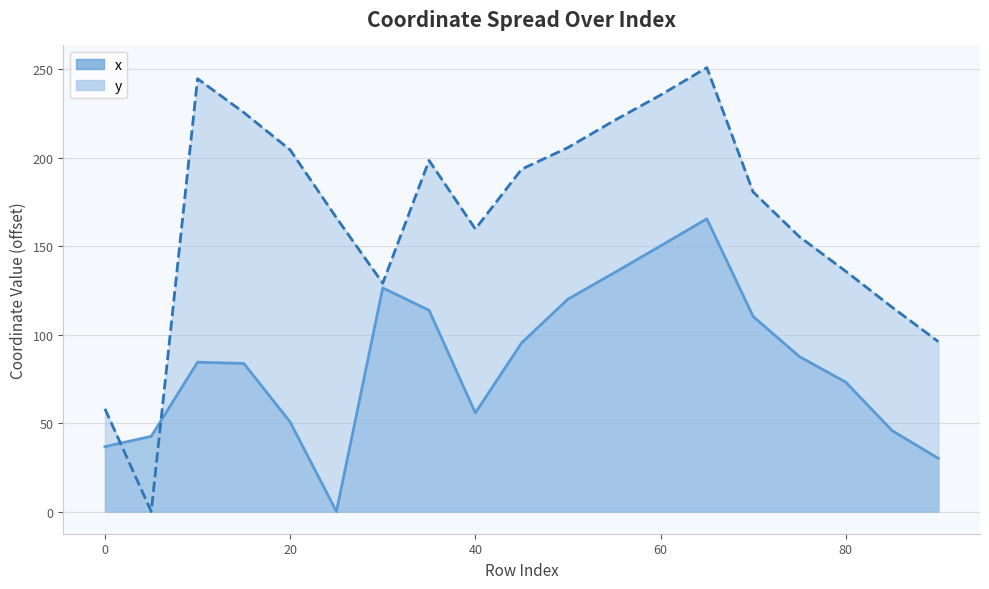

What is the sum of the x values at 55 and 0?

171.6